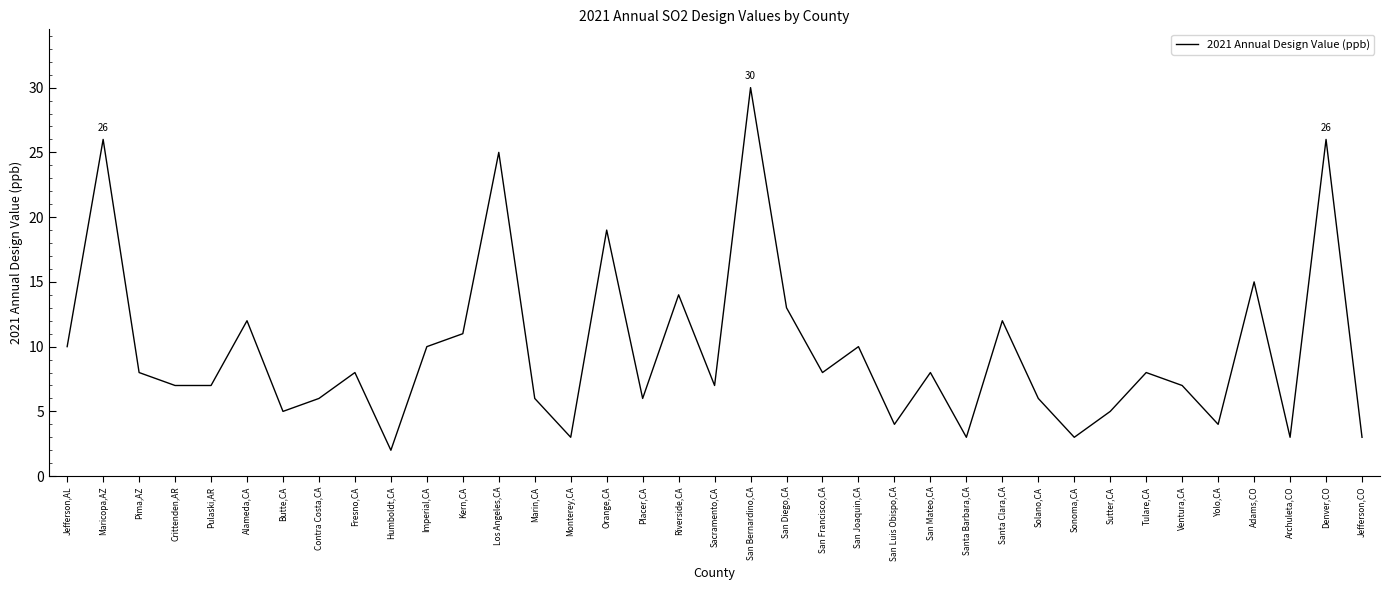

What is the change in value from San Bernardino,CA to Ventura,CA?

-23